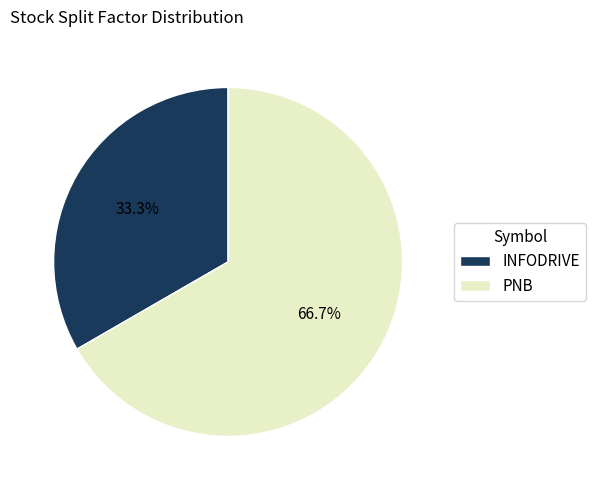

Rank the categories by value from highest to lowest.

PNB, INFODRIVE